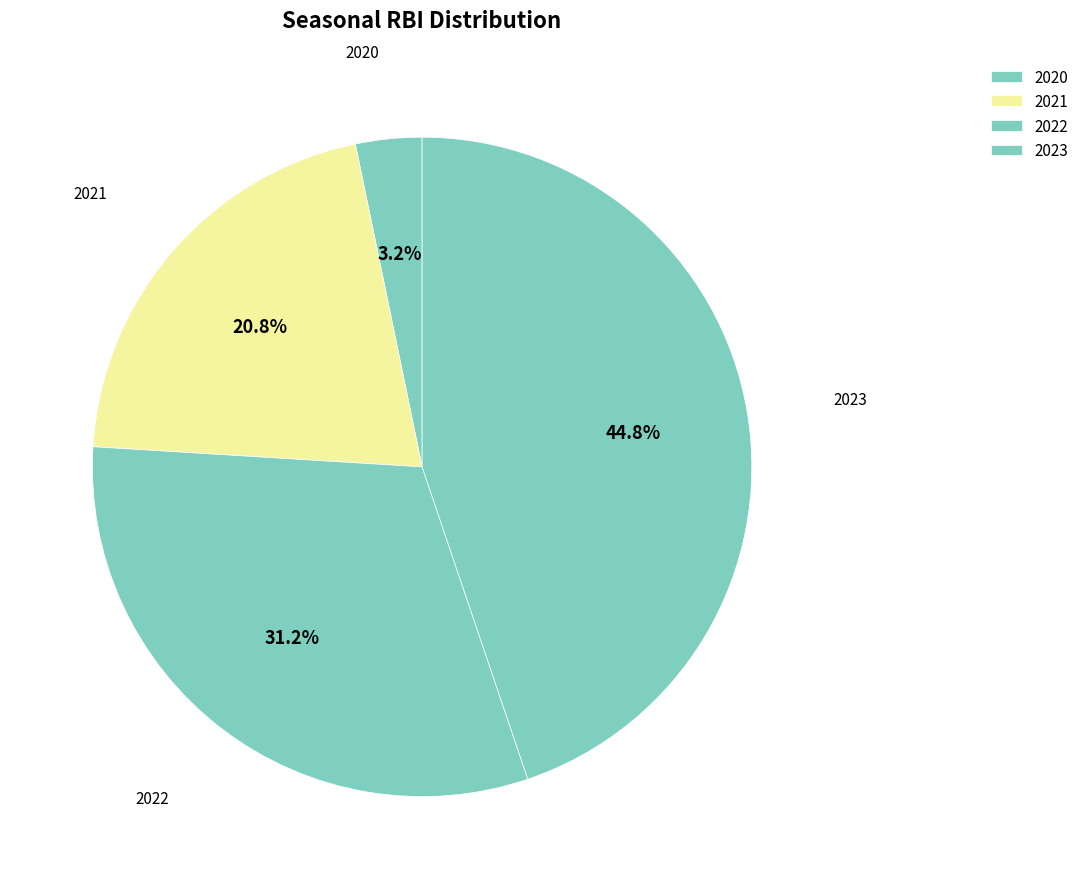

What percentage do 2022 and 2020 together represent?

34.4%